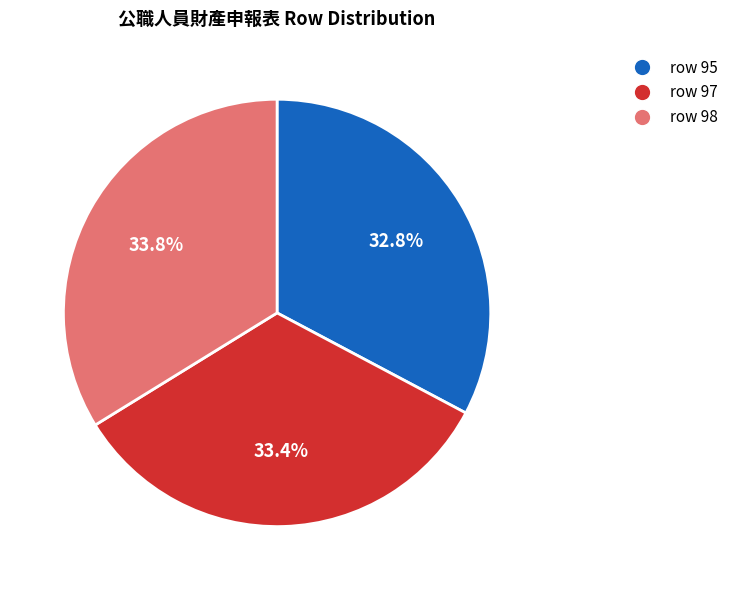

Does row 95 represent more than half of the total?

No